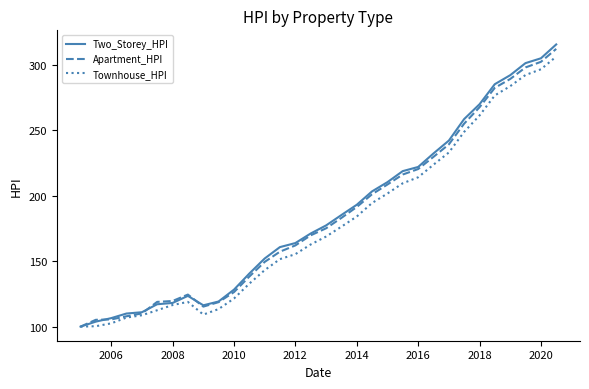

What is the maximum value shown in the chart?

315.8